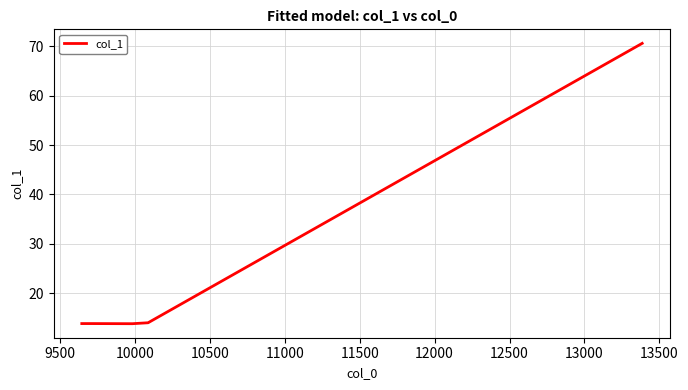

What is the sum of all values?

126.0